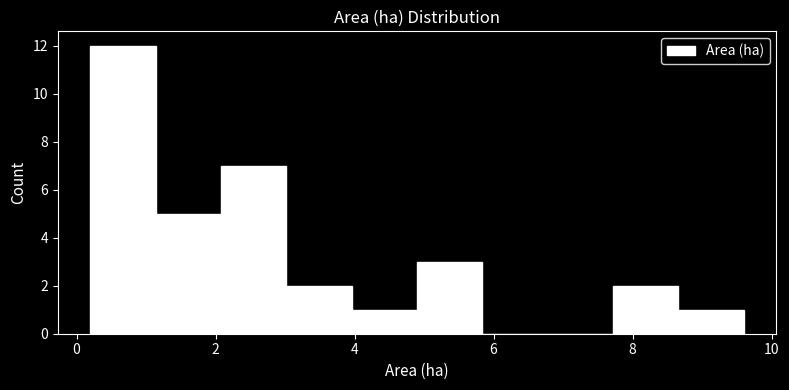

Over which range of the x-axis is the bar tallest?

0.20 to 1.14